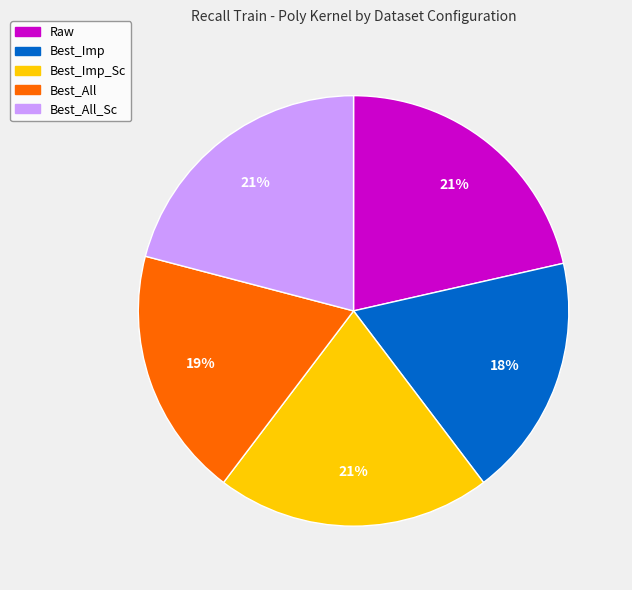

How many segments does this pie chart have?

5